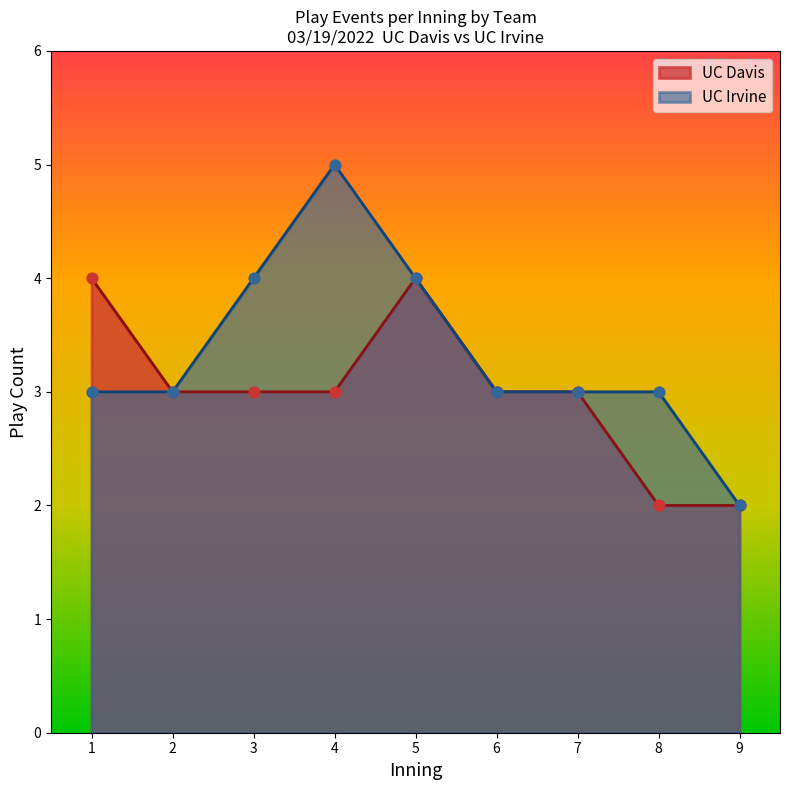

Which series has the largest total across all categories?

UC Irvine